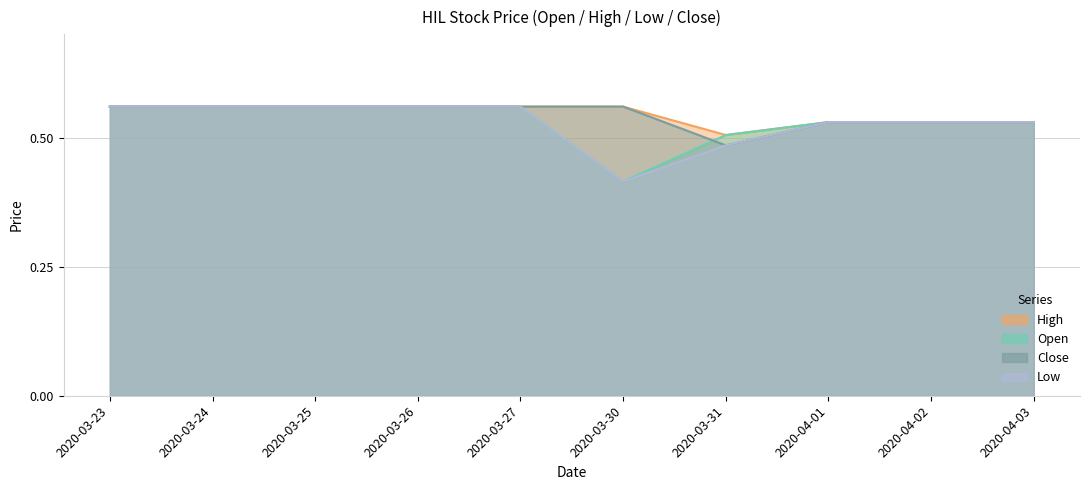

What is the difference between the second highest and second lowest values in the low series?

0.1